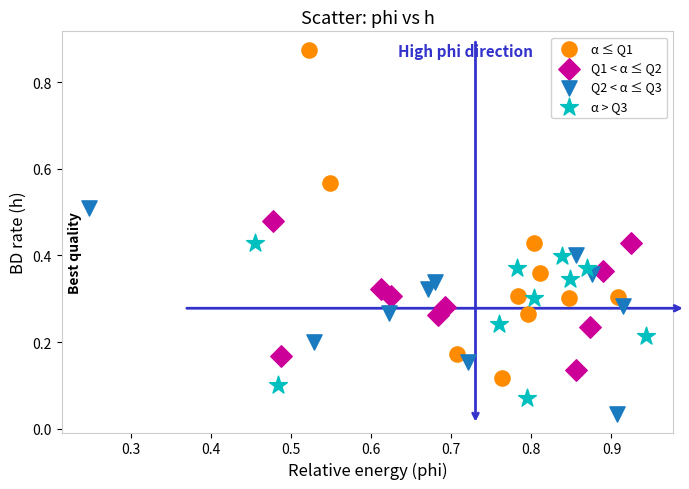

Which series has the widest spread of Y values?

α ≤ Q1